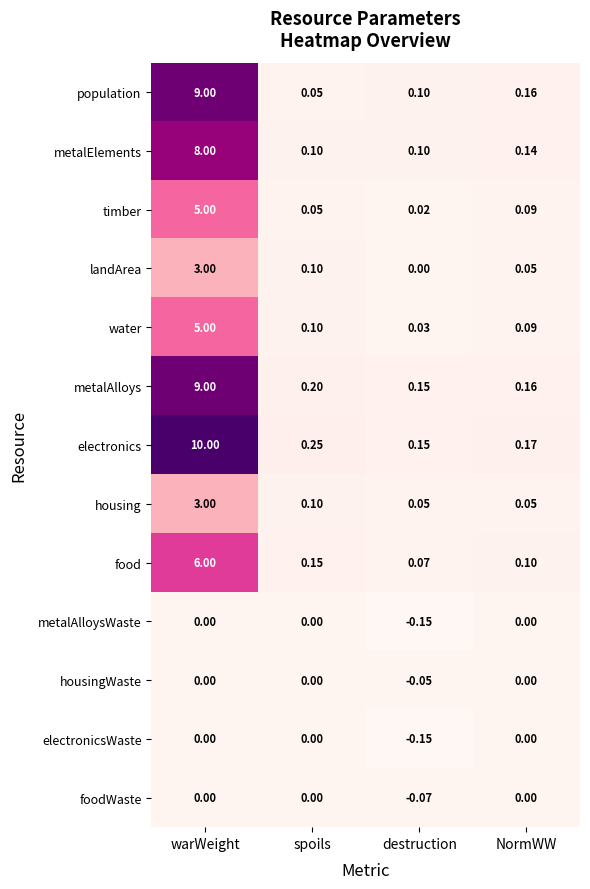

At which label is metalElements closest to 4?

NormWW